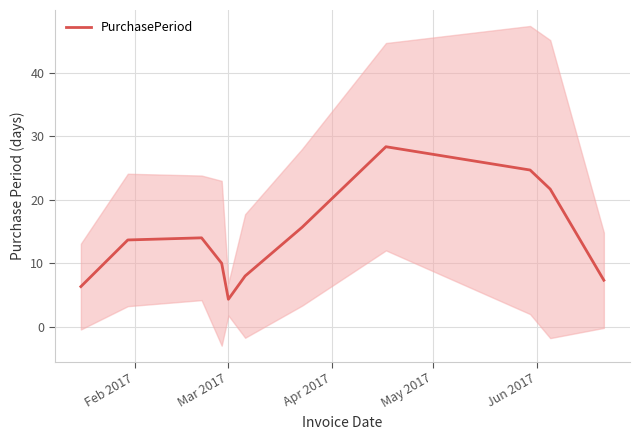

What is the maximum value for PurchasePeriod?

28.3